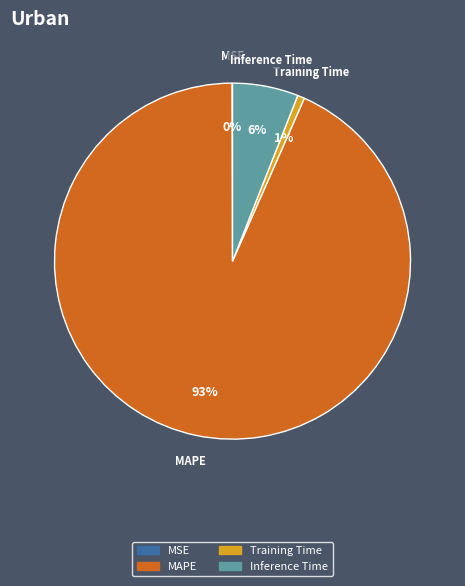

To the nearest percent, what is the average slice percentage?

25%